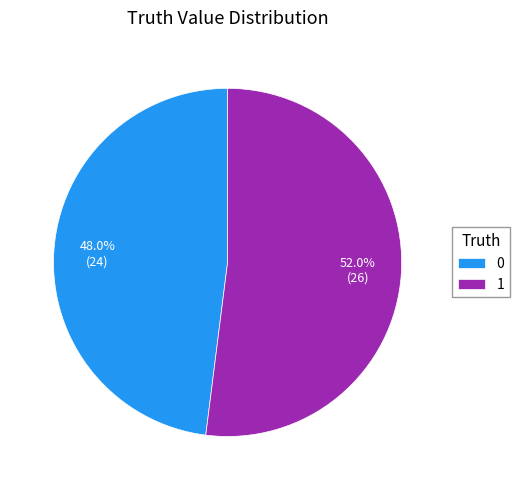

What percentage is NOT represented by 1?

48.0%